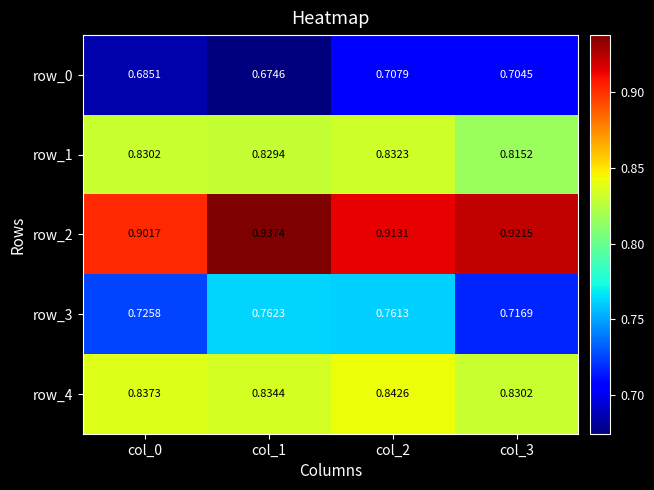

Which series has the widest spread of values?

row_3